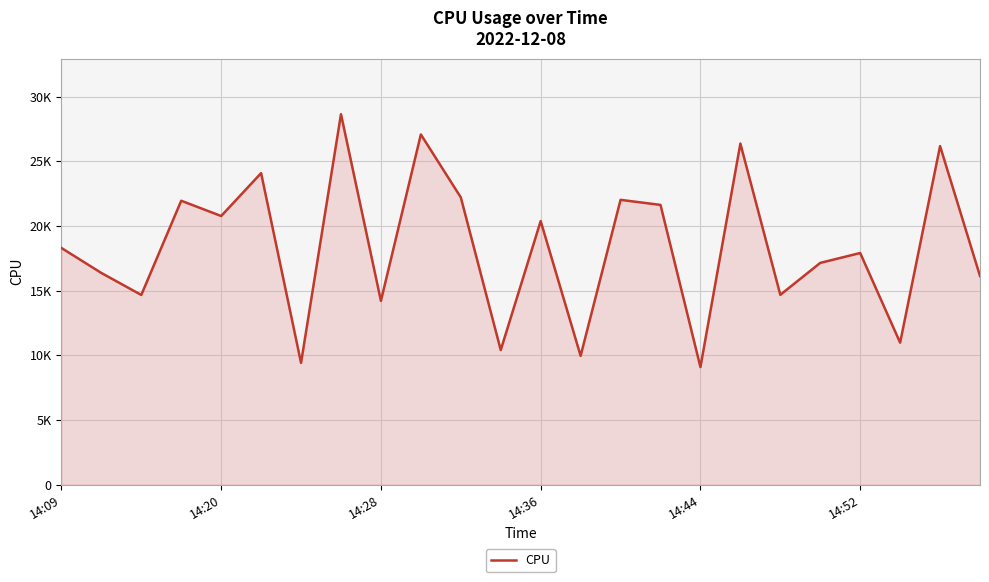

Does the chart have visible grid lines?

Yes